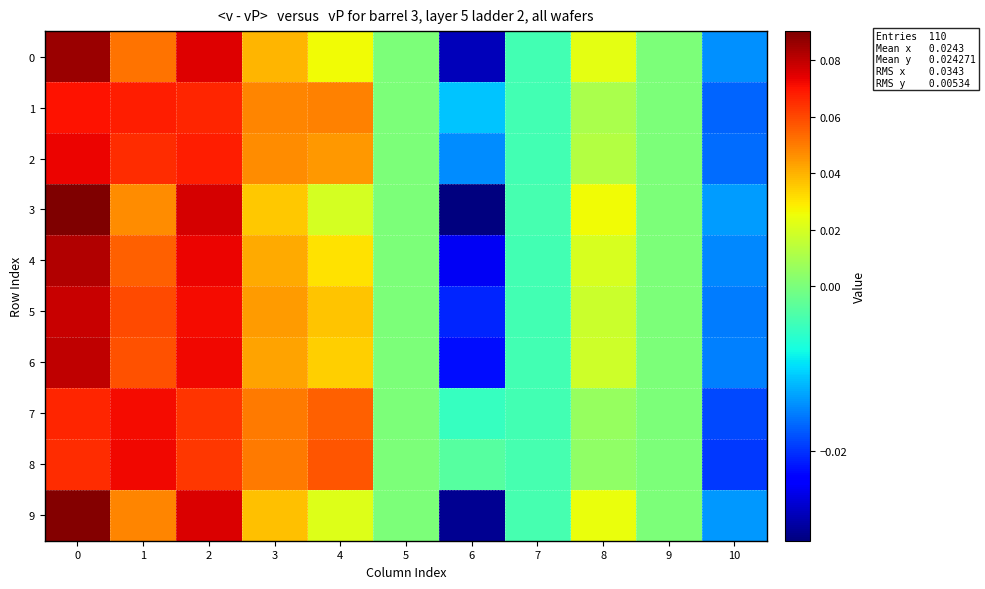

At how many categories does at least one series exceed 0?

6